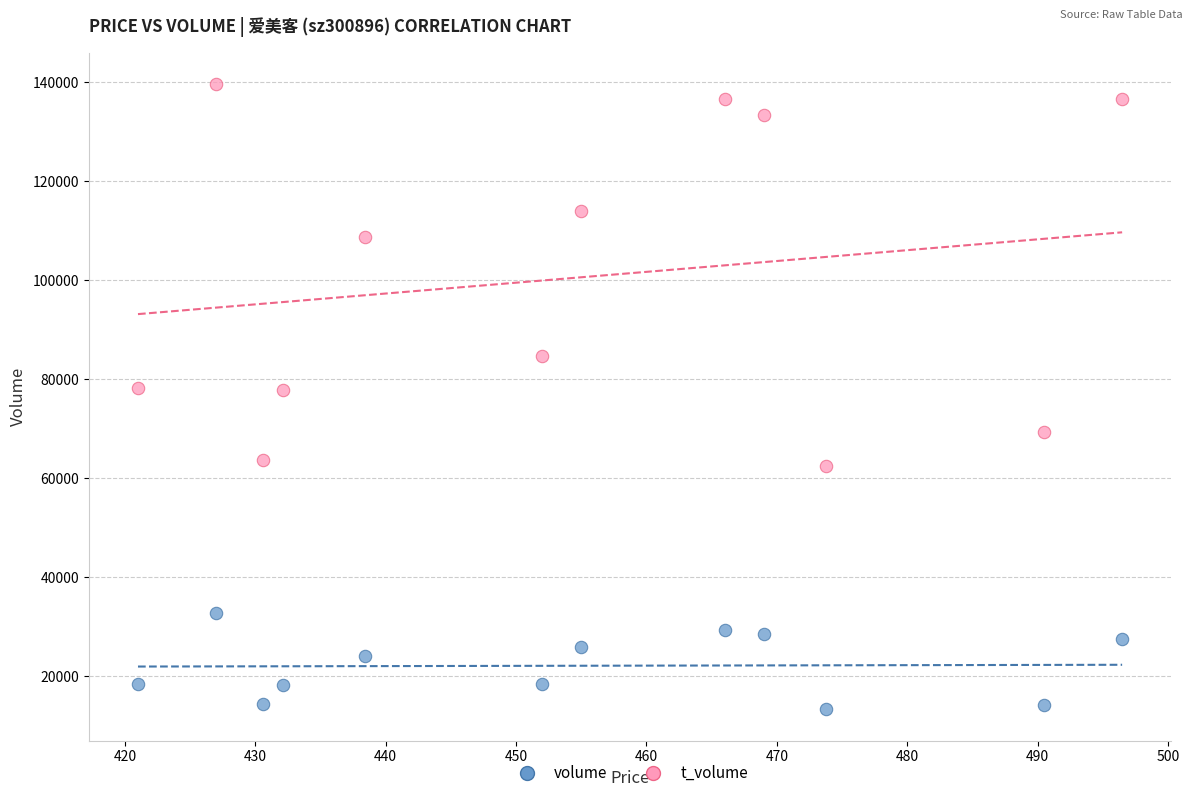

What are all the series names shown in the legend?

volume, t_volume